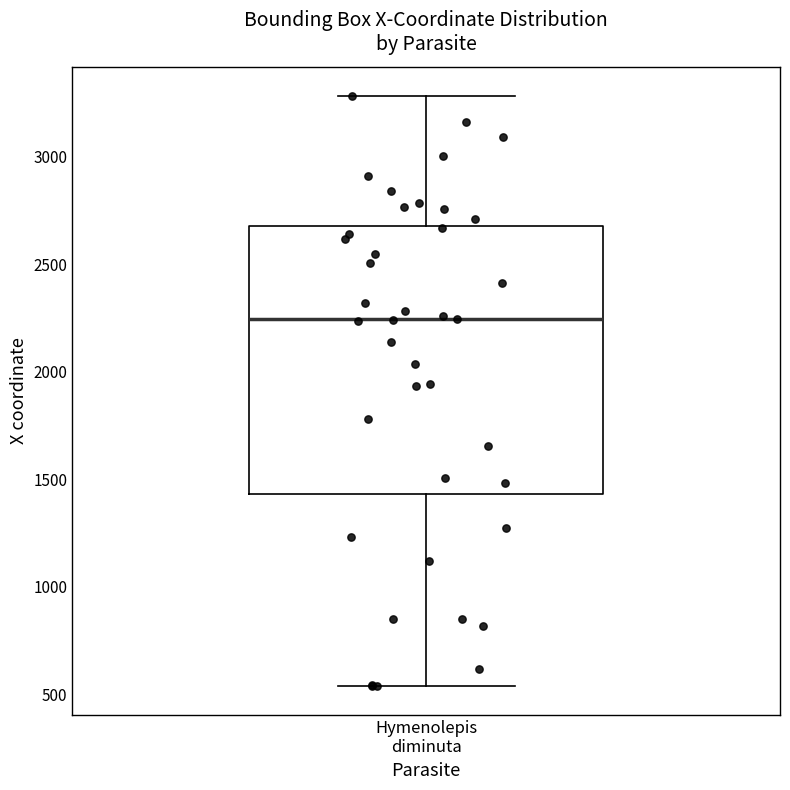

Transcribe this box plot: give where the median line is, the range the box spans, and where the two whiskers end, as read against the y-axis. The values are not printed on the chart, so give them approximately, as read against the axis.

median 2250, box 1450 to 2700, whiskers 550 to 3300